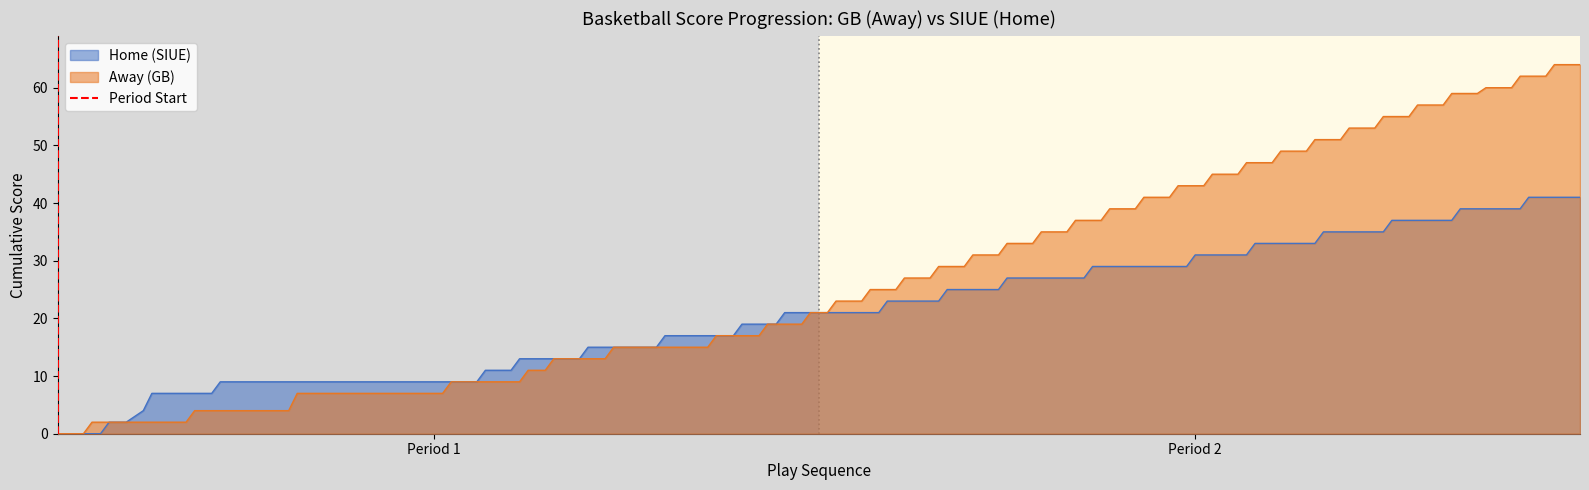

Where is the data nearest to the value 0?

Period 1